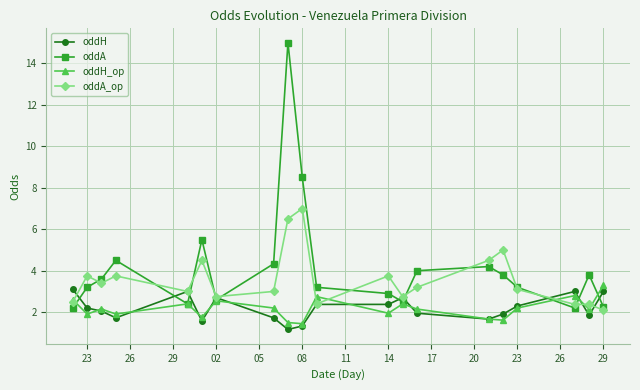

What is the value of the oddA_op point at the 20th from the left?

2.1